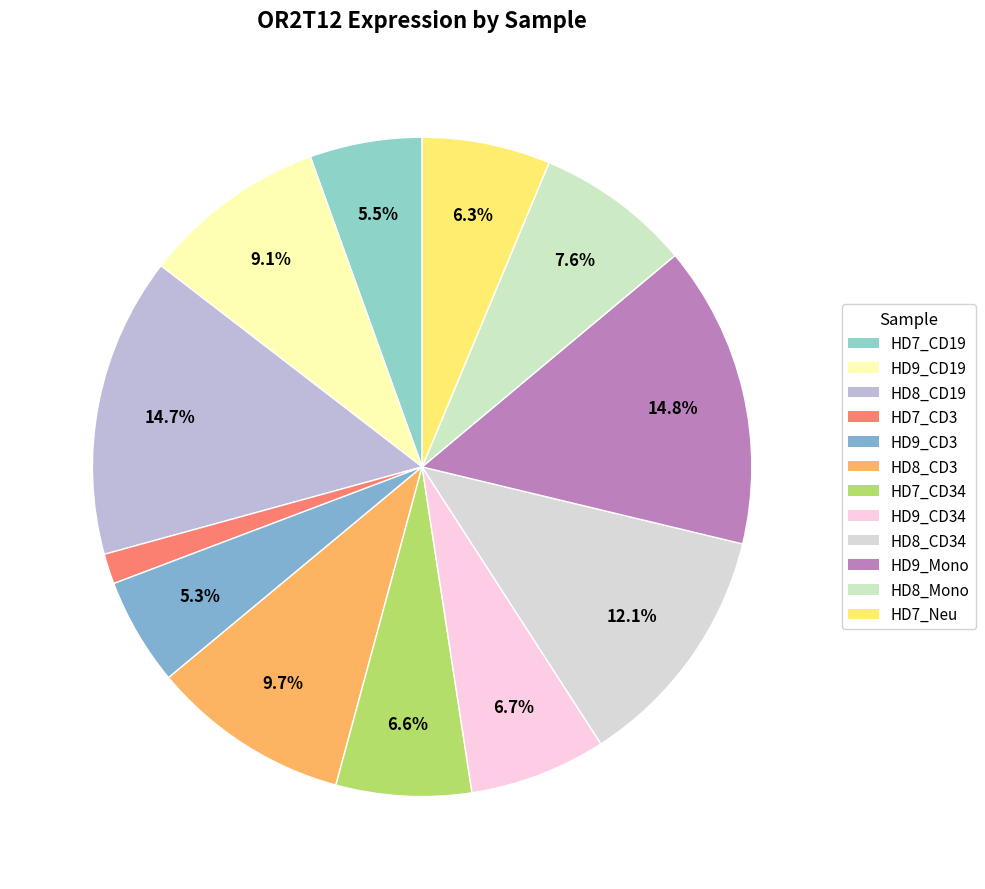

Does any single category account for the majority?

No